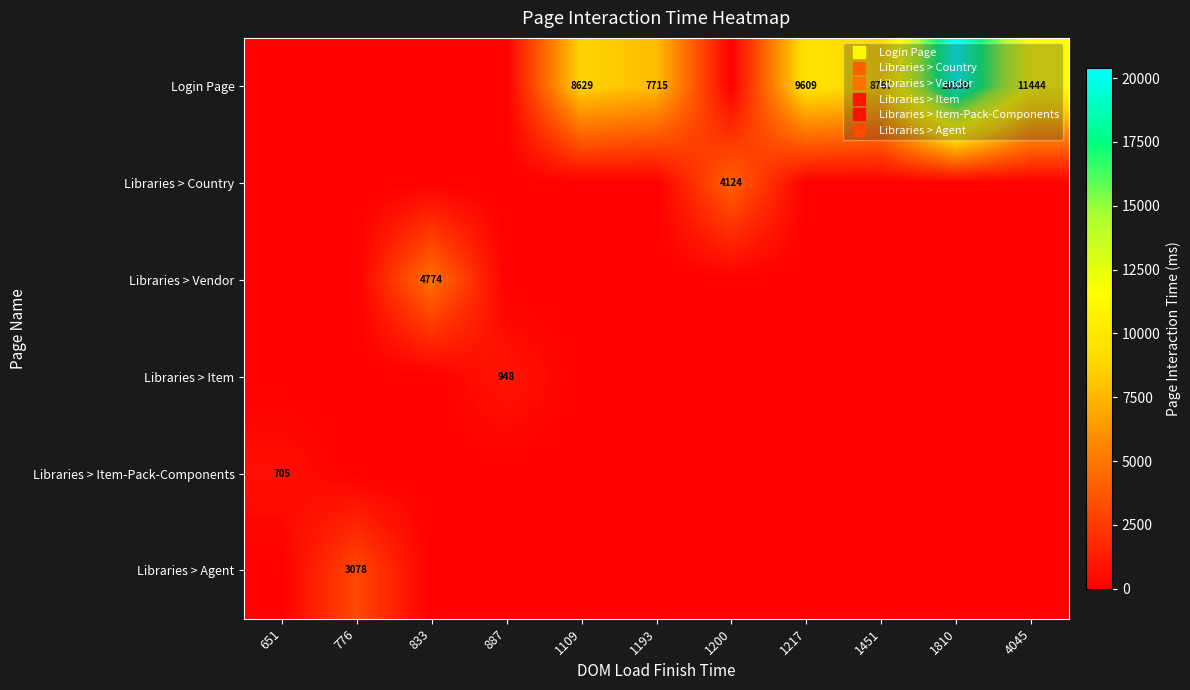

What is the total value across all series at 1193?

7715